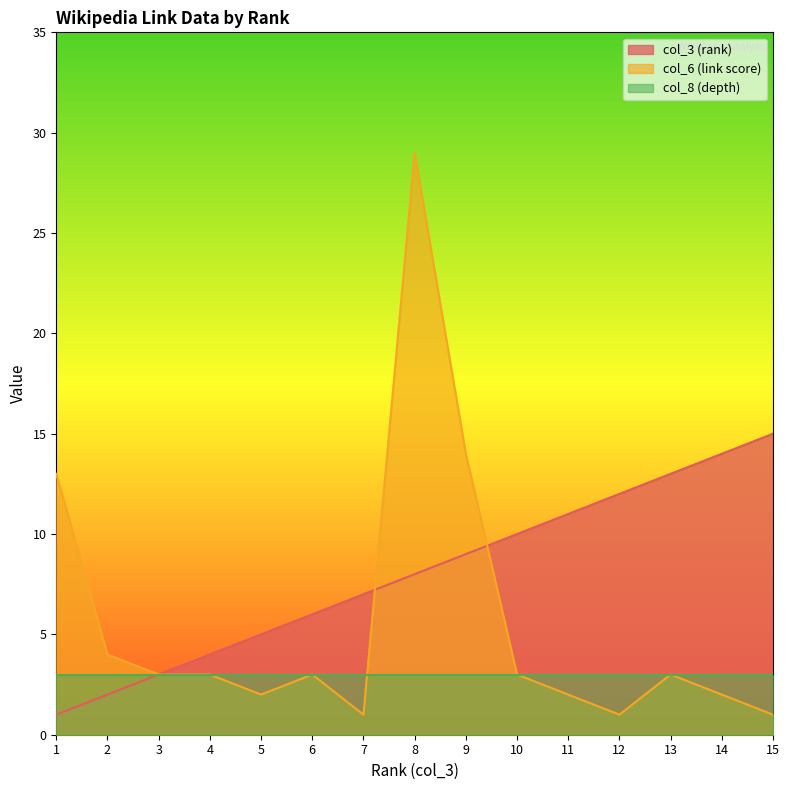

Is the value of col_3 (rank) at 11 greater than the value of col_6 (link score) at 1?

No